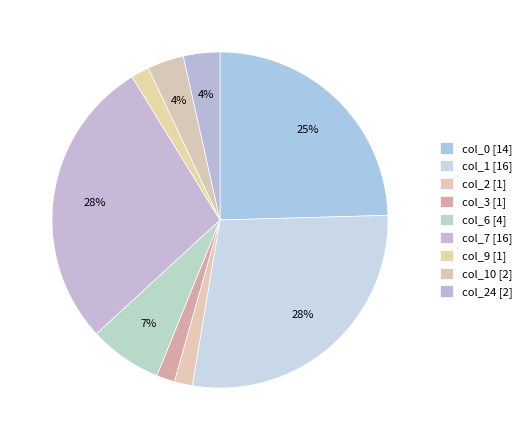

Count the number of slices in the pie.

9